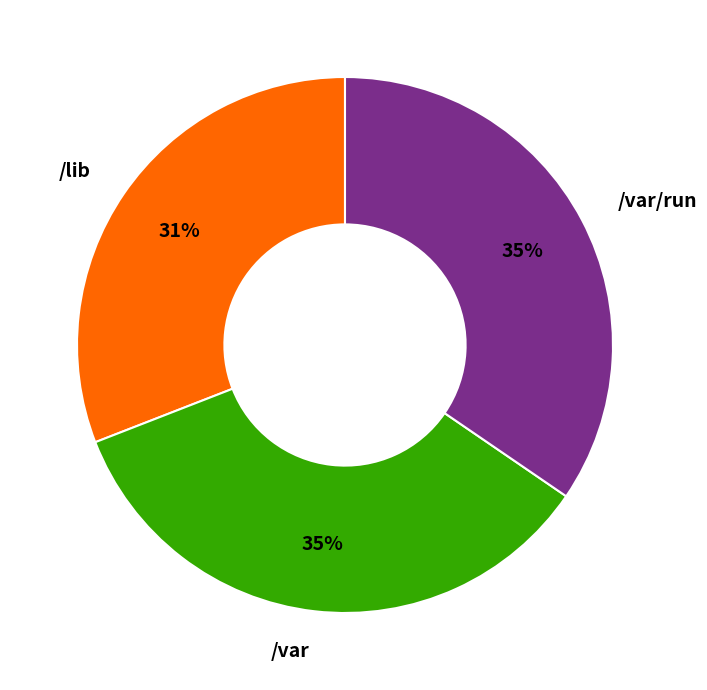

To the nearest percent, what percentage of the pie is /var/run?

35%